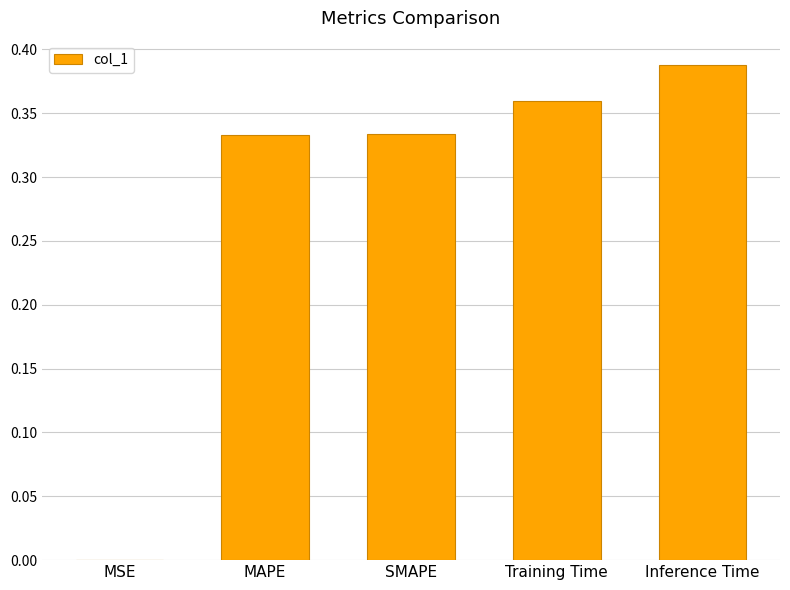

Between Inference Time and SMAPE, which is larger?

Inference Time